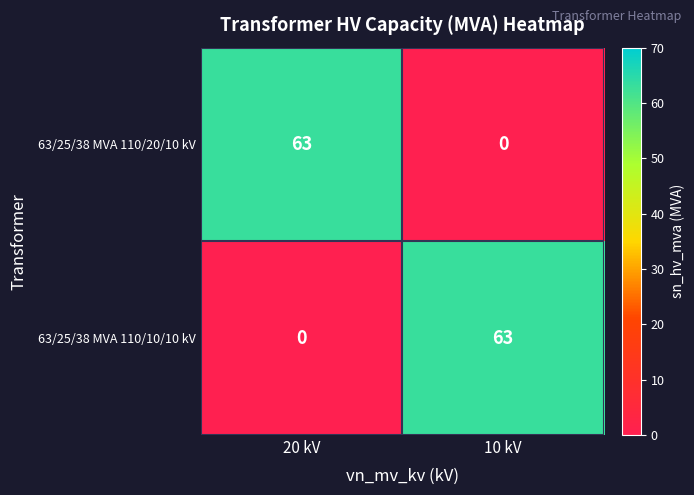

How many categories are shown in the chart?

2